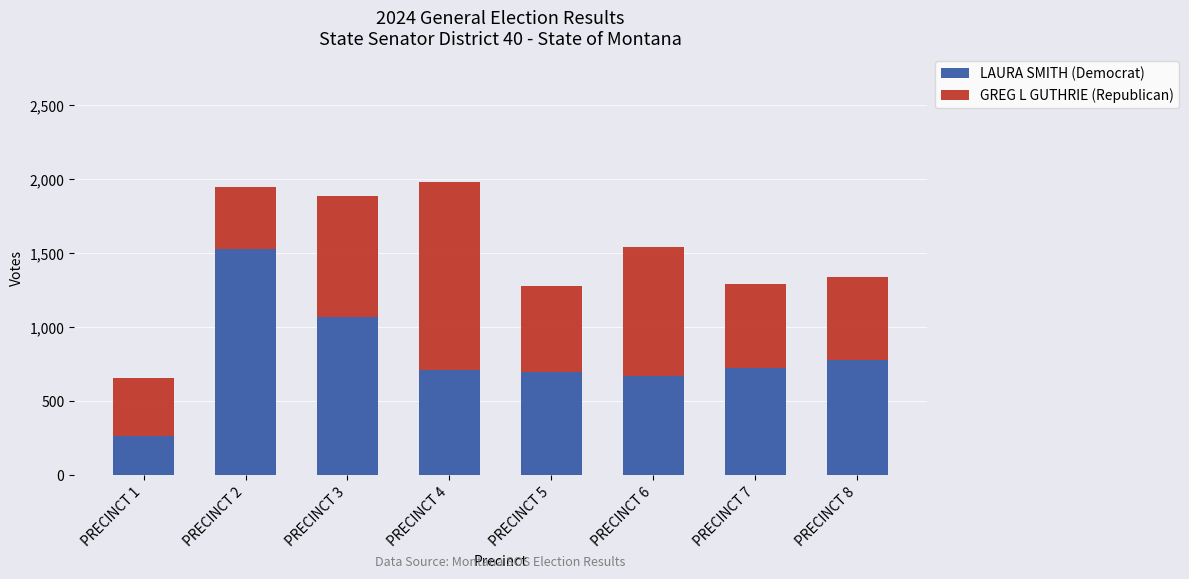

What is the difference between the maximum and minimum values in the LAURA SMITH (Democrat) series?

1269